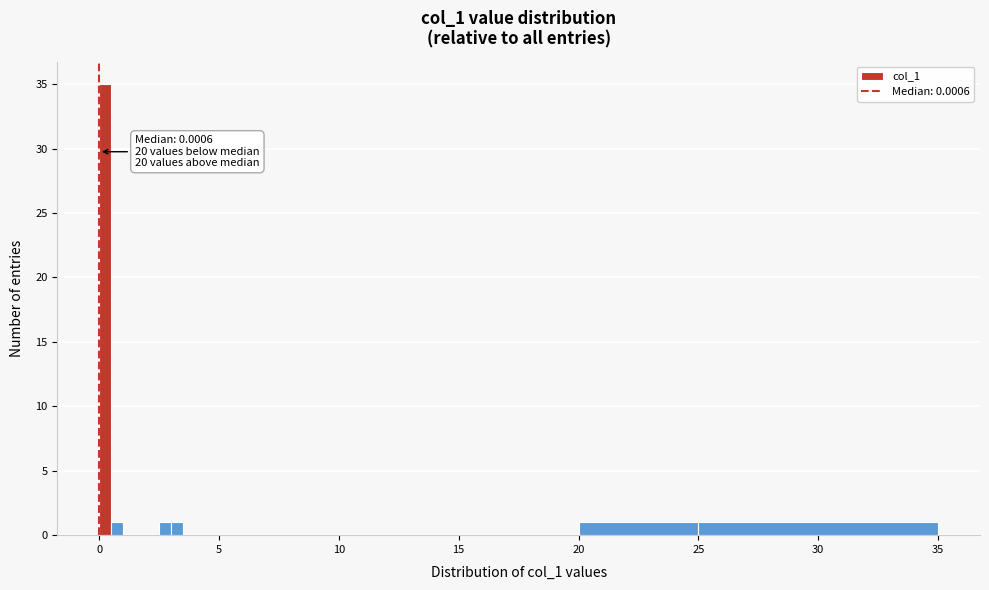

Read against the x-axis, roughly where is the centre of the tallest bar?

0.5